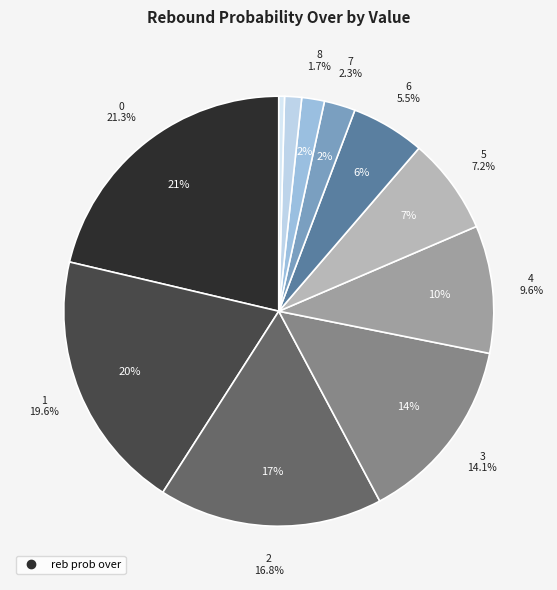

Combined, what portion of the pie is 4 and 3?

23.7%